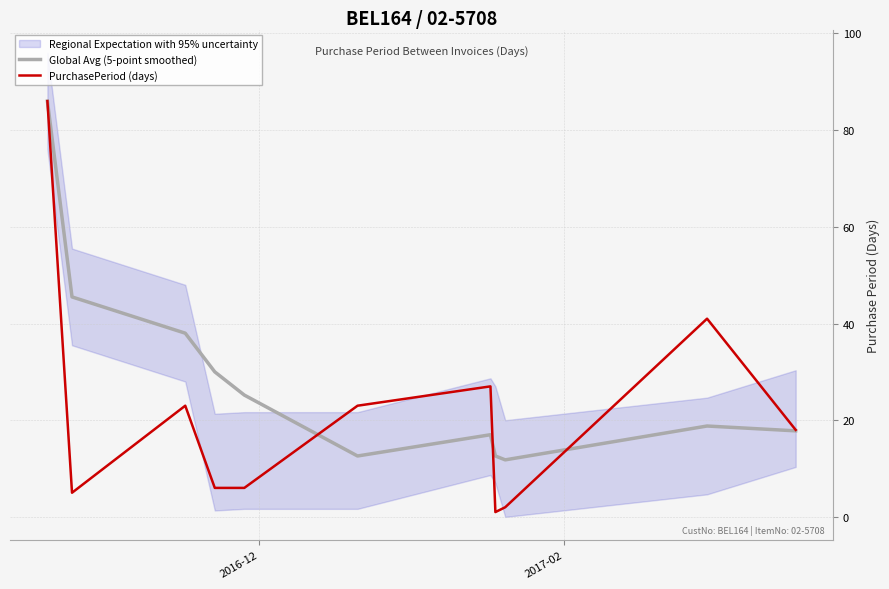

What is the minimum value for Global Avg (5-point smoothed)?

11.8